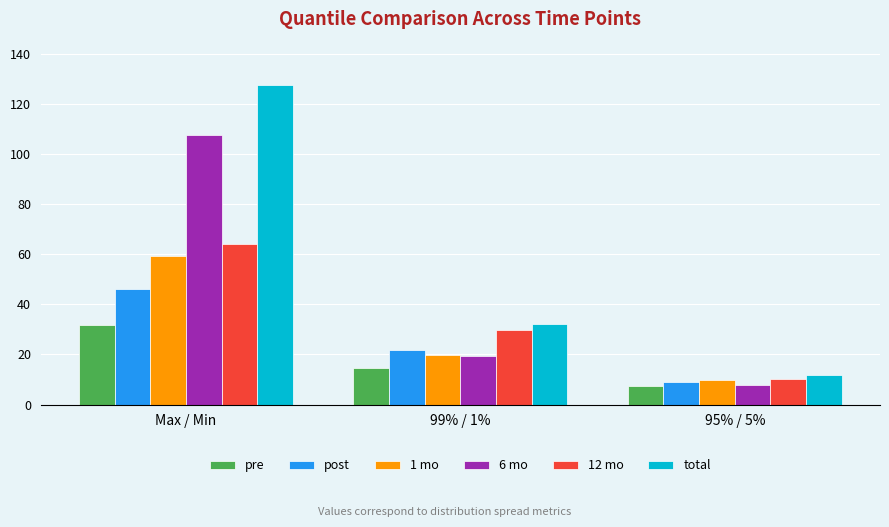

What is the difference between the 1 mo values at 95% / 5% and Max / Min?

49.6